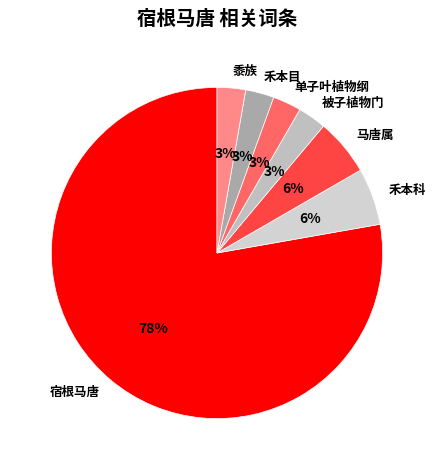

Which slice is the largest?

宿根马唐